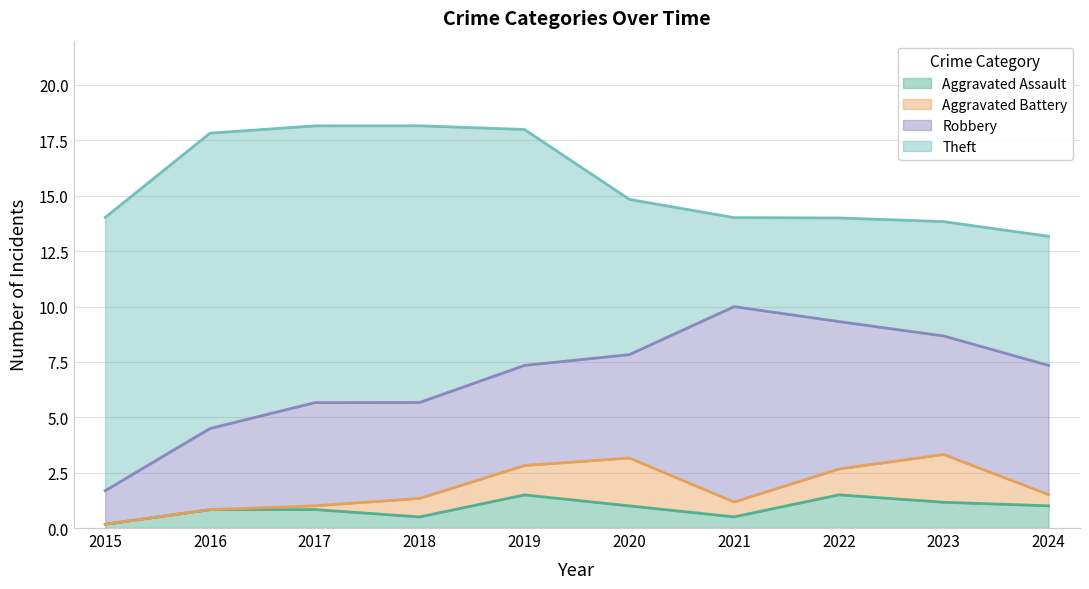

What is the approximate value of Aggravated Assault at 2020?

1.0